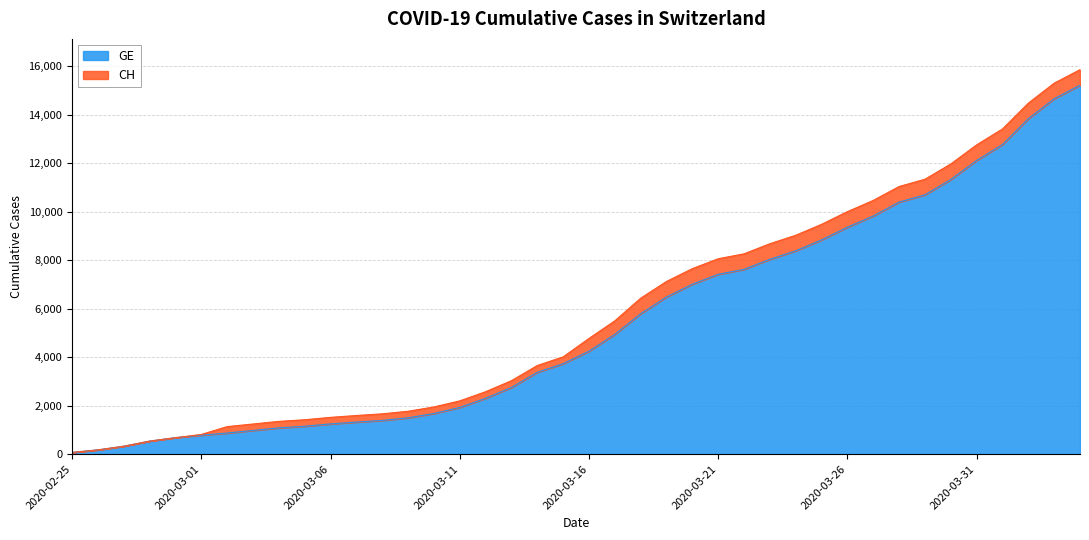

What is the sum of the GE values at 2020-03-10 and 2020-03-08?

3071